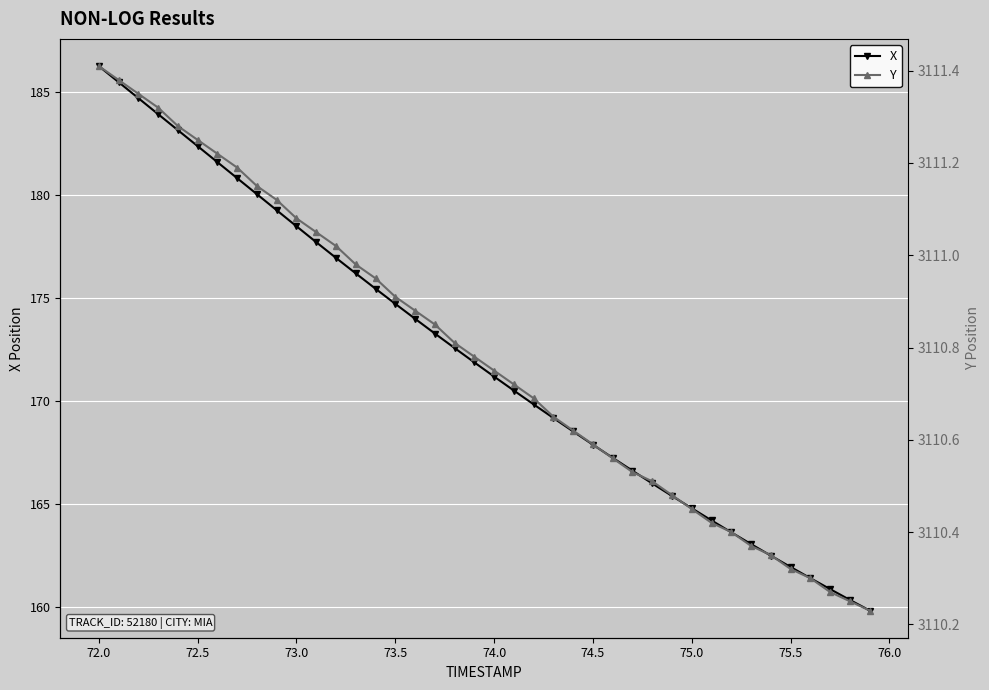

Which category has the highest value in the X series?

72.0